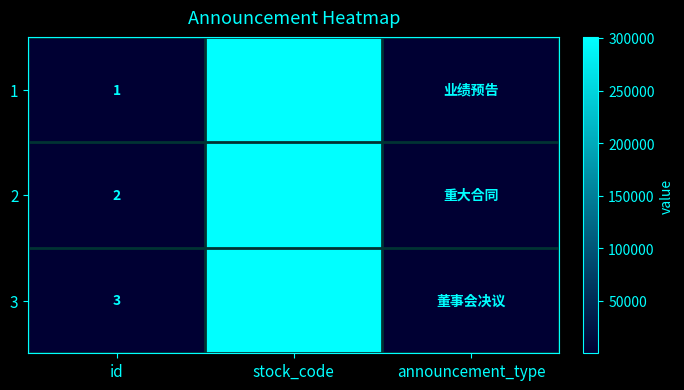

What is the sum of the 1 values at stock_code and id?

301053